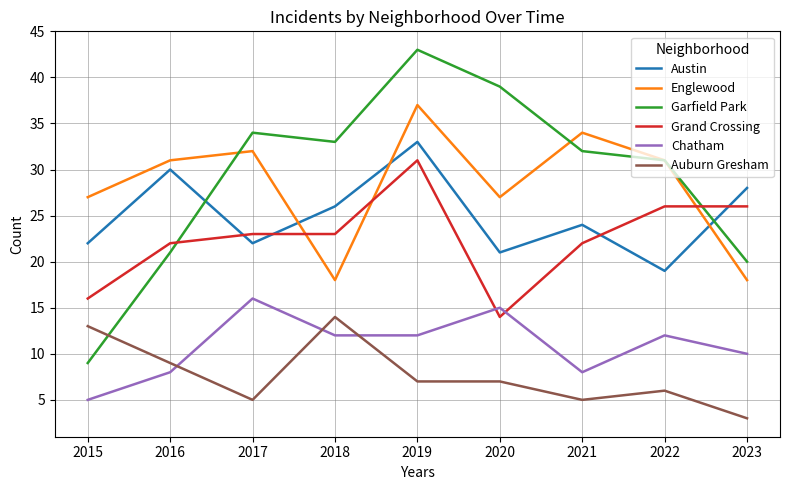

Reading right to left, what are all the values shown in this chart?

Austin: 28	19	24	21	33	26	22	30	22
Englewood: 18	31	34	27	37	18	32	31	27
Garfield Park: 20	31	32	39	43	33	34	21	9
Grand Crossing: 26	26	22	14	31	23	23	22	16
Chatham: 10	12	8	15	12	12	16	8	5
Auburn Gresham: 3	6	5	7	7	14	5	9	13